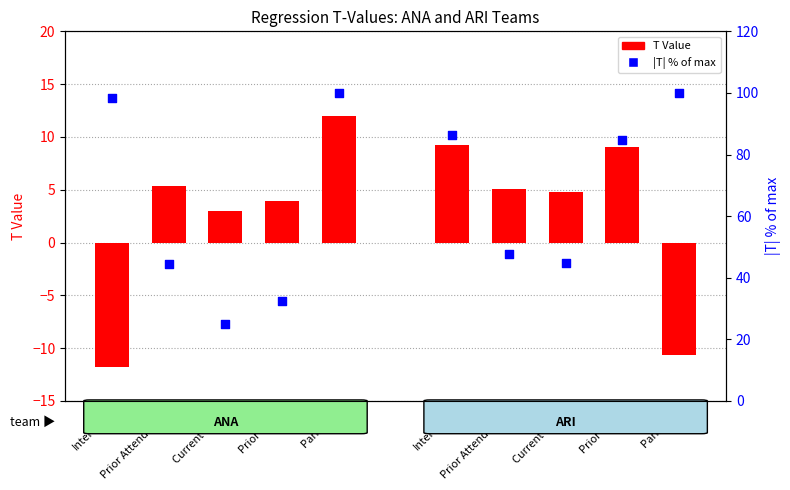

Between Prior Wins and Prior Attendance, which is larger?

Prior Attendance